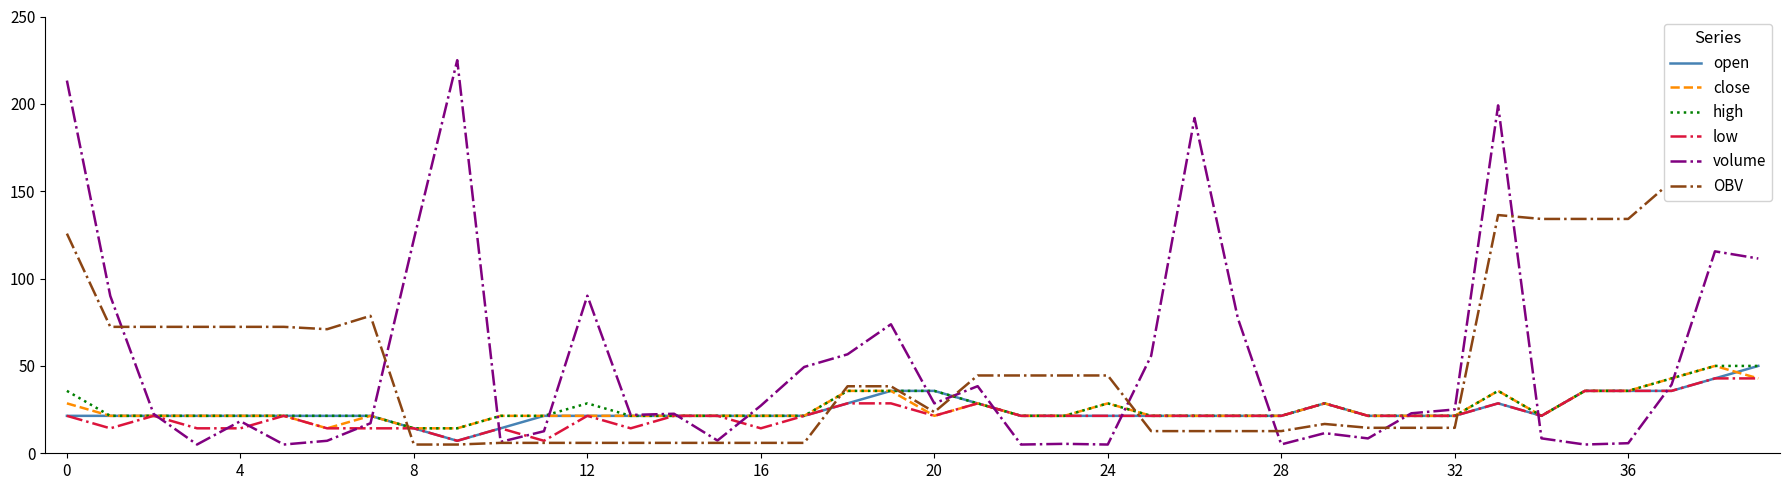

How many lines are shown in the chart?

6